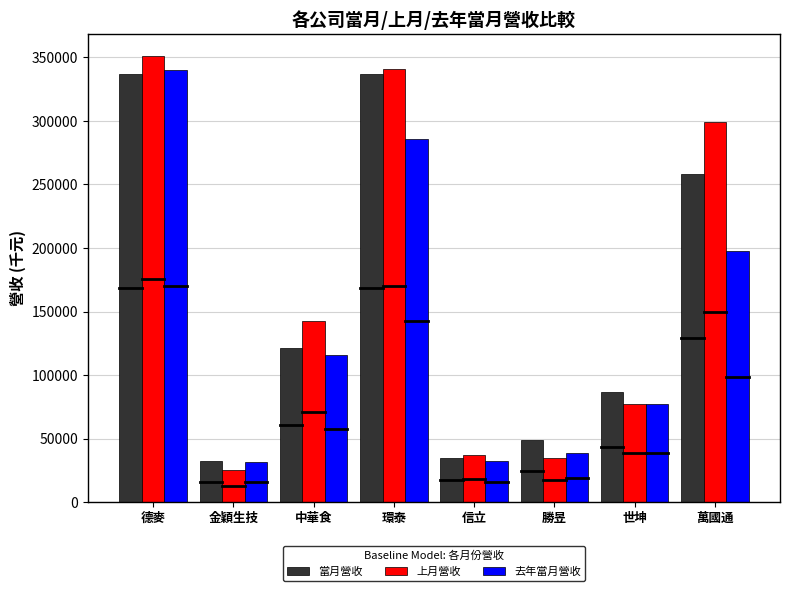

Which series has the largest total across all categories?

上月營收